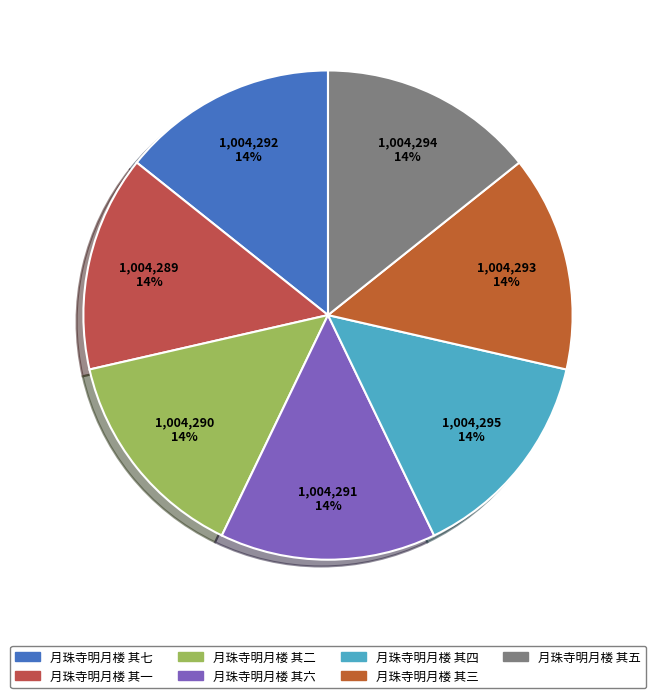

Rank the categories by value from highest to lowest.

月珠寺明月楼 其四, 月珠寺明月楼 其五, 月珠寺明月楼 其三, 月珠寺明月楼 其七, 月珠寺明月楼 其六, 月珠寺明月楼 其二, 月珠寺明月楼 其一